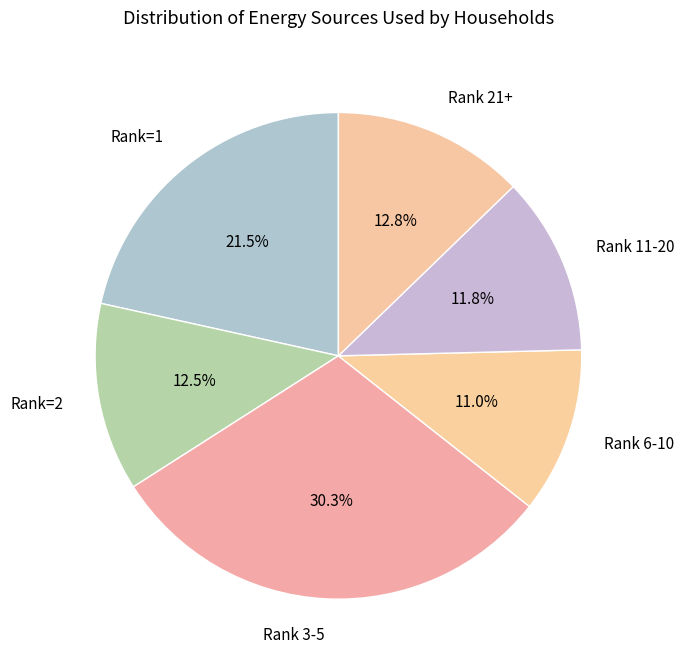

Which slice is the largest?

Rank 3-5